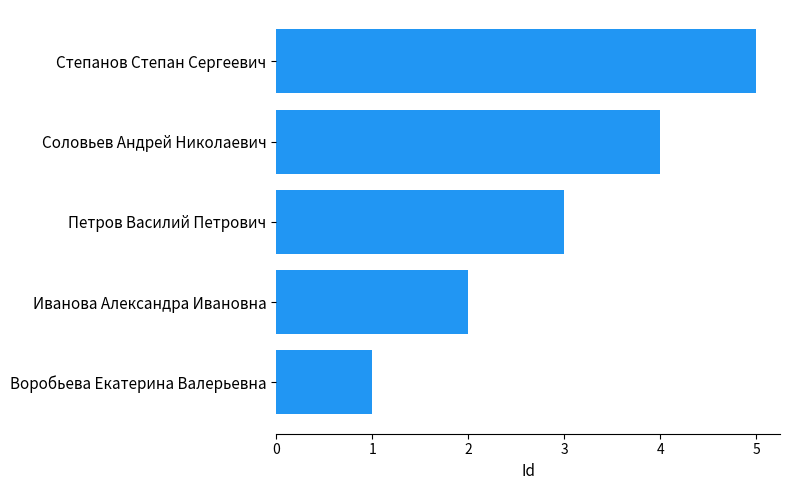

The value at Воробьева Екатерина Валерьевна is 1. True or false?

True